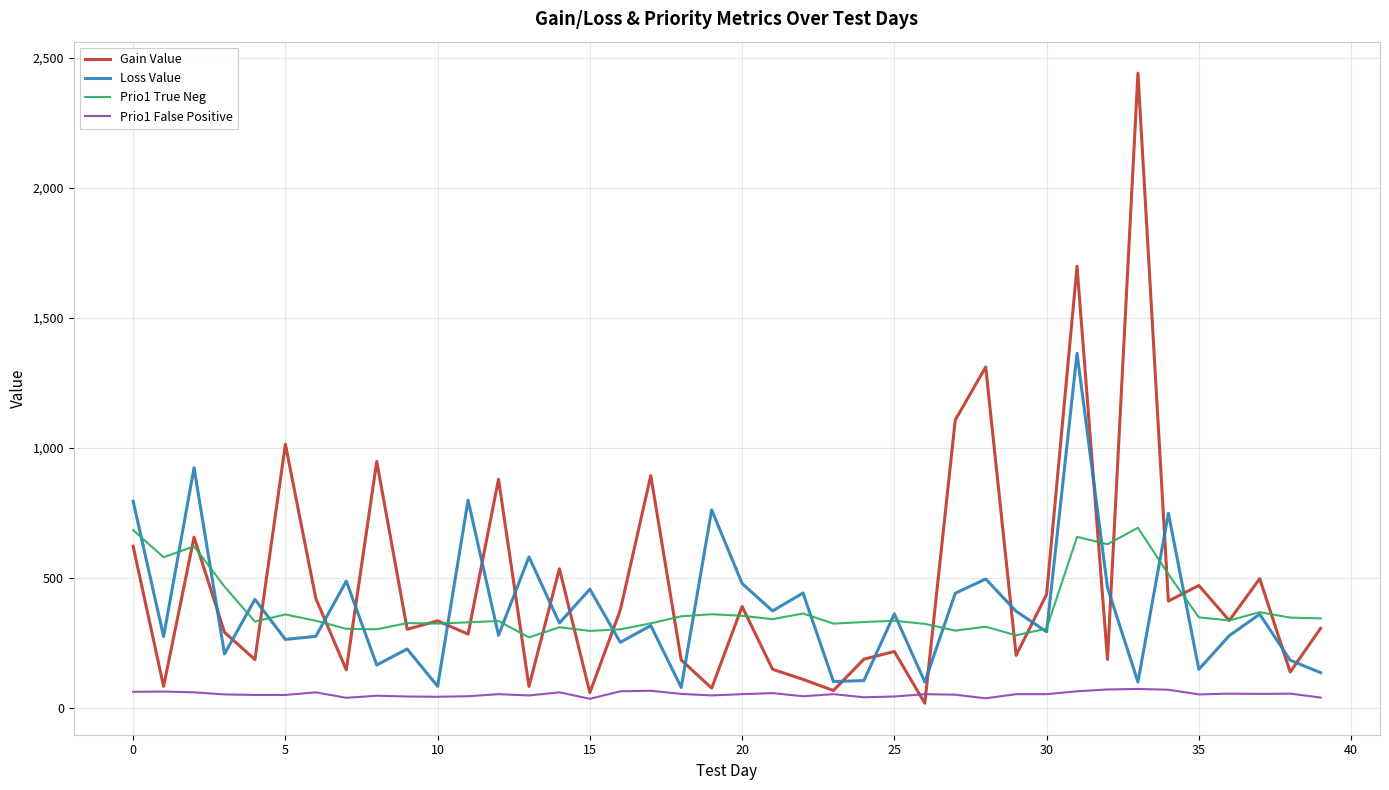

At how many categories does at least one series exceed 1053?

4